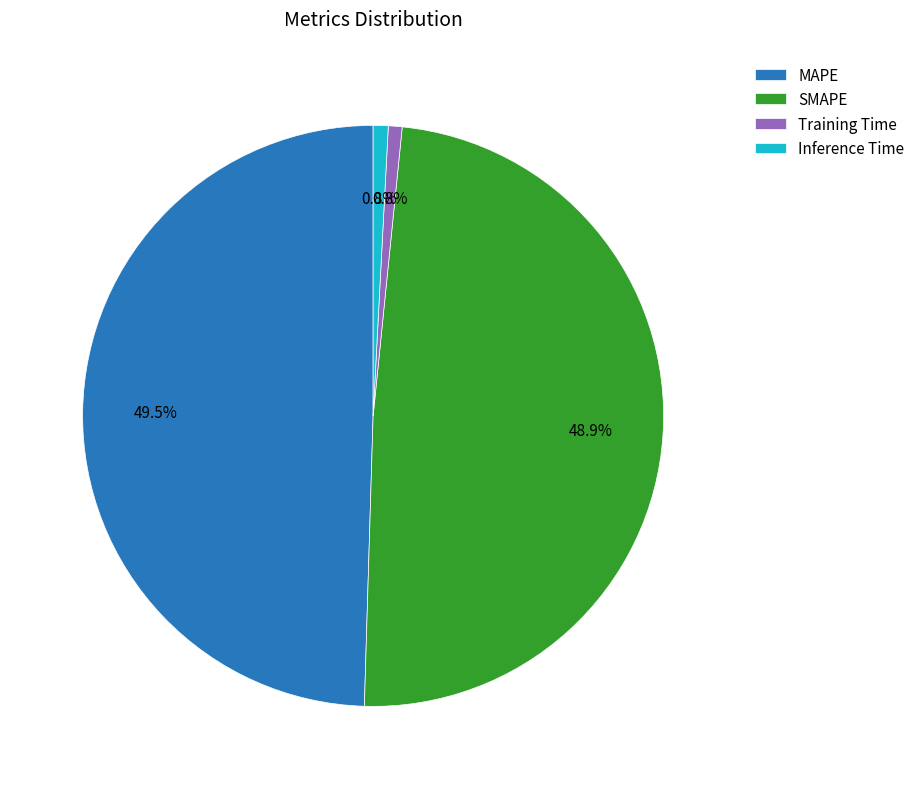

Is there a majority slice in this chart?

No